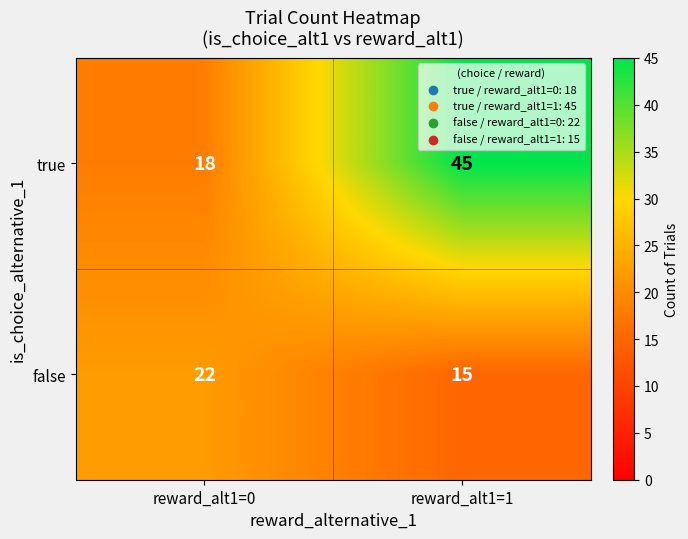

At which category is the sum across all series the highest?

reward_alt1=1